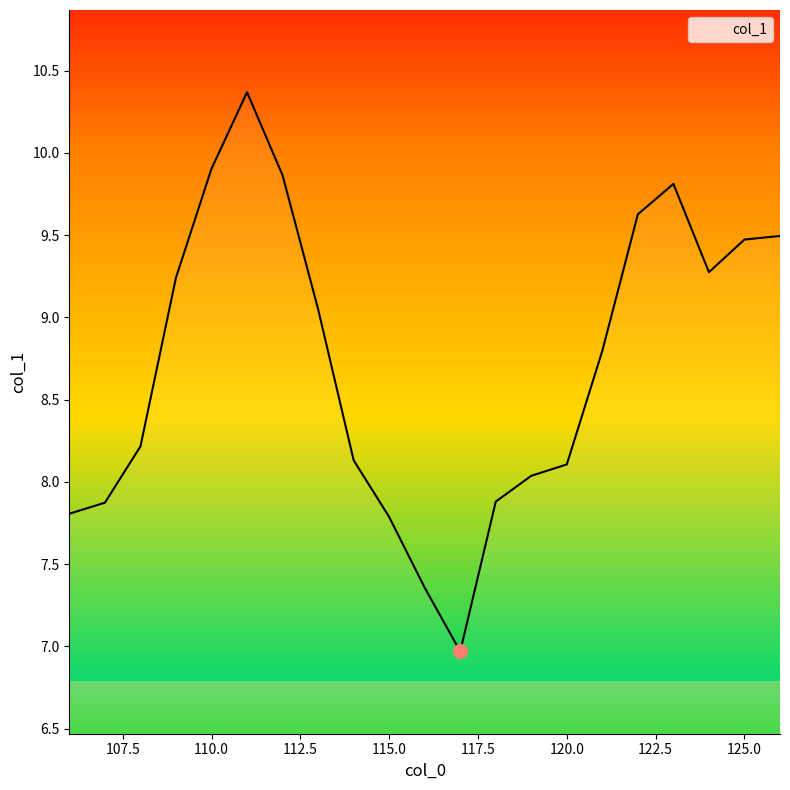

What is the minimum value shown in the chart?

7.0